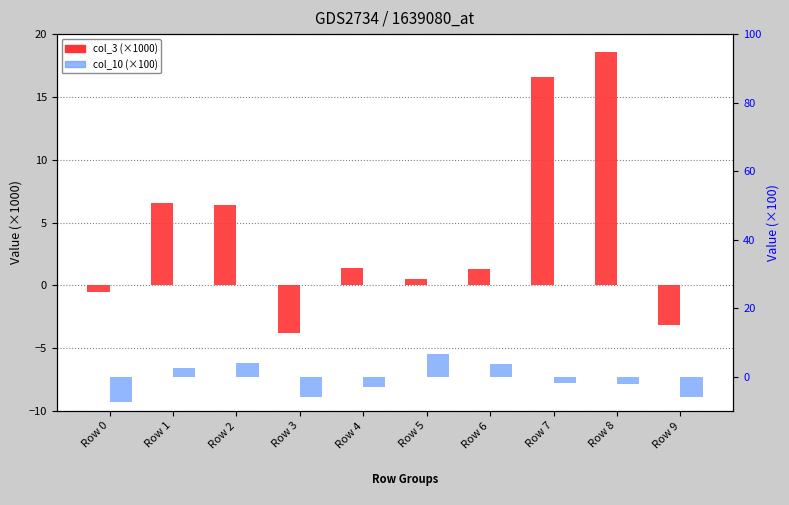

Read the col_10 (scaled) value at Row 6.

3.6